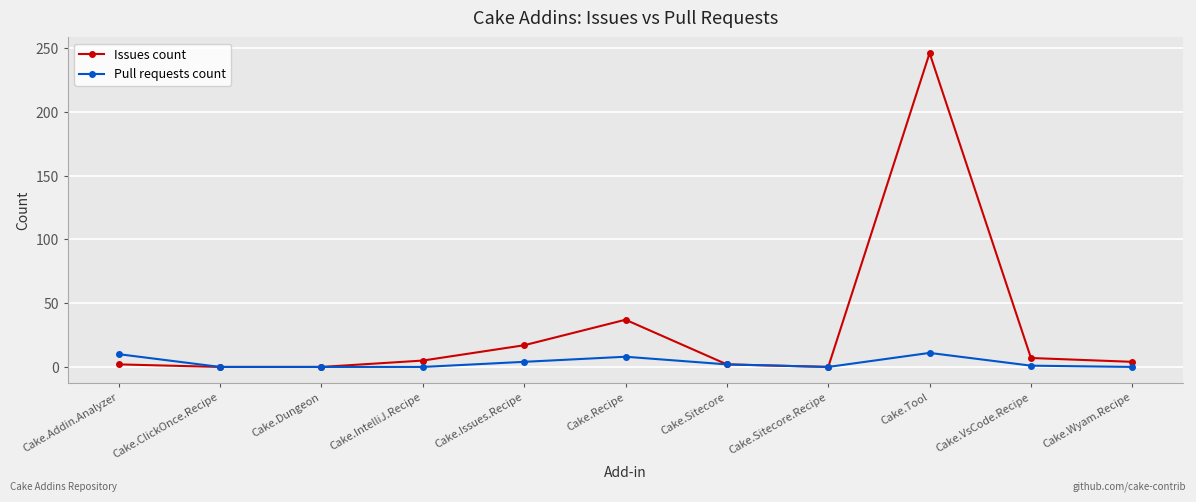

At which label does Pull requests count first exceed 1?

Cake.Addin.Analyzer